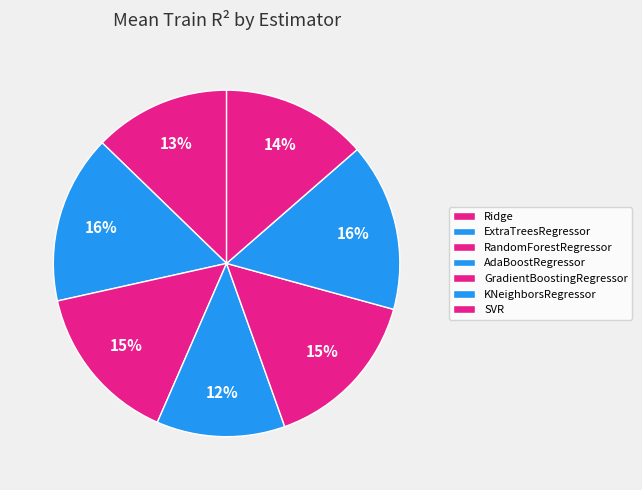

Between GradientBoostingRegressor and SVR, which is larger?

GradientBoostingRegressor